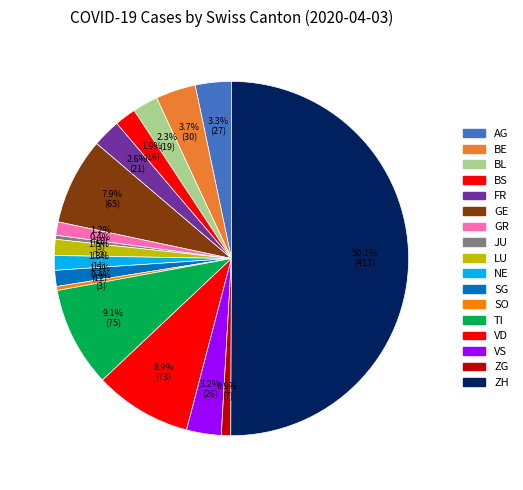

Count the number of slices in the pie.

17